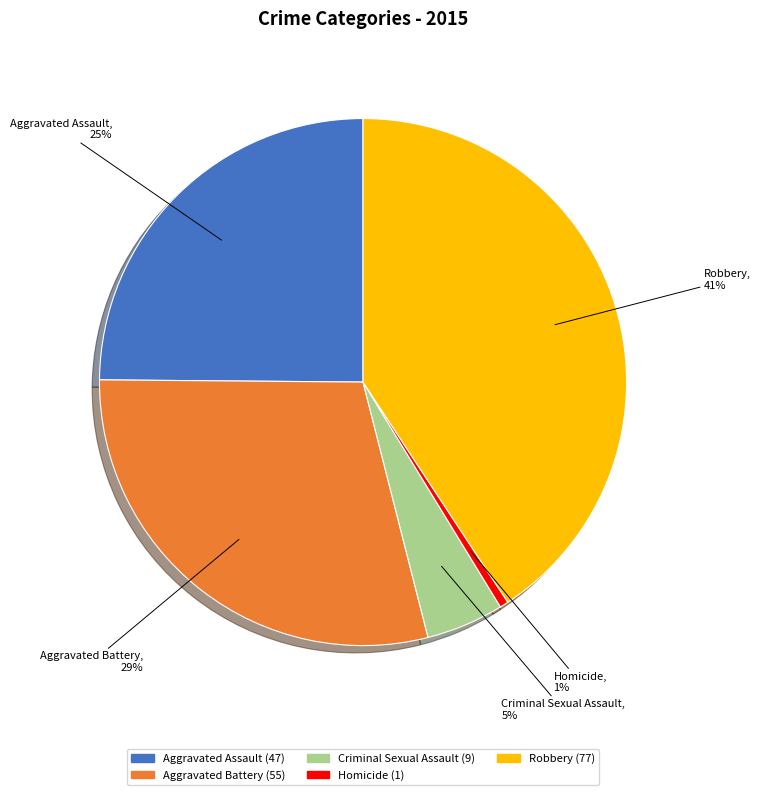

Is there any slice that represents more than half of the pie?

No